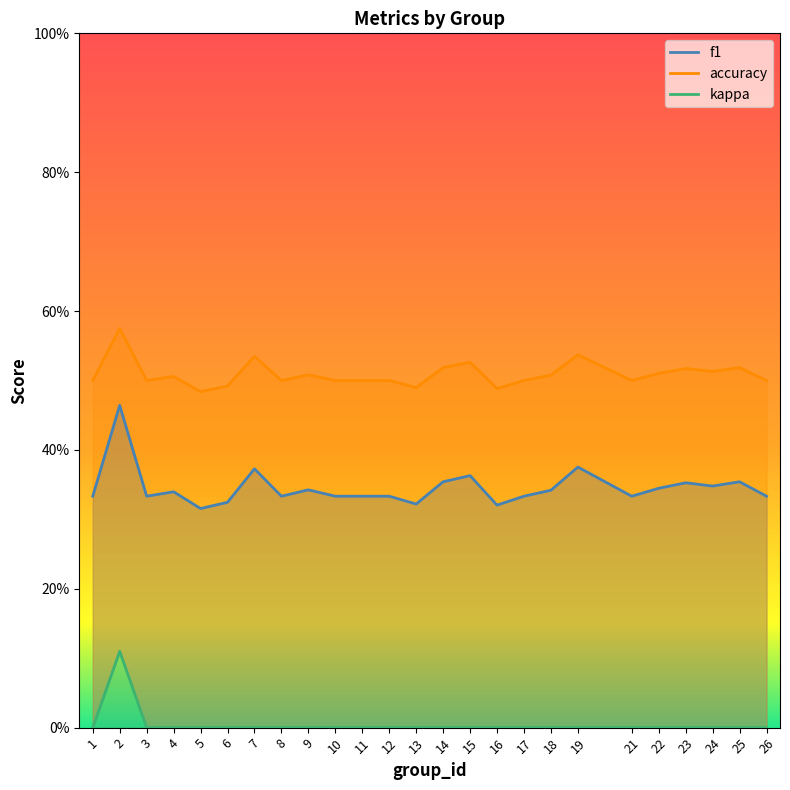

The kappa series shows 0.0 at 11. True or false?

True